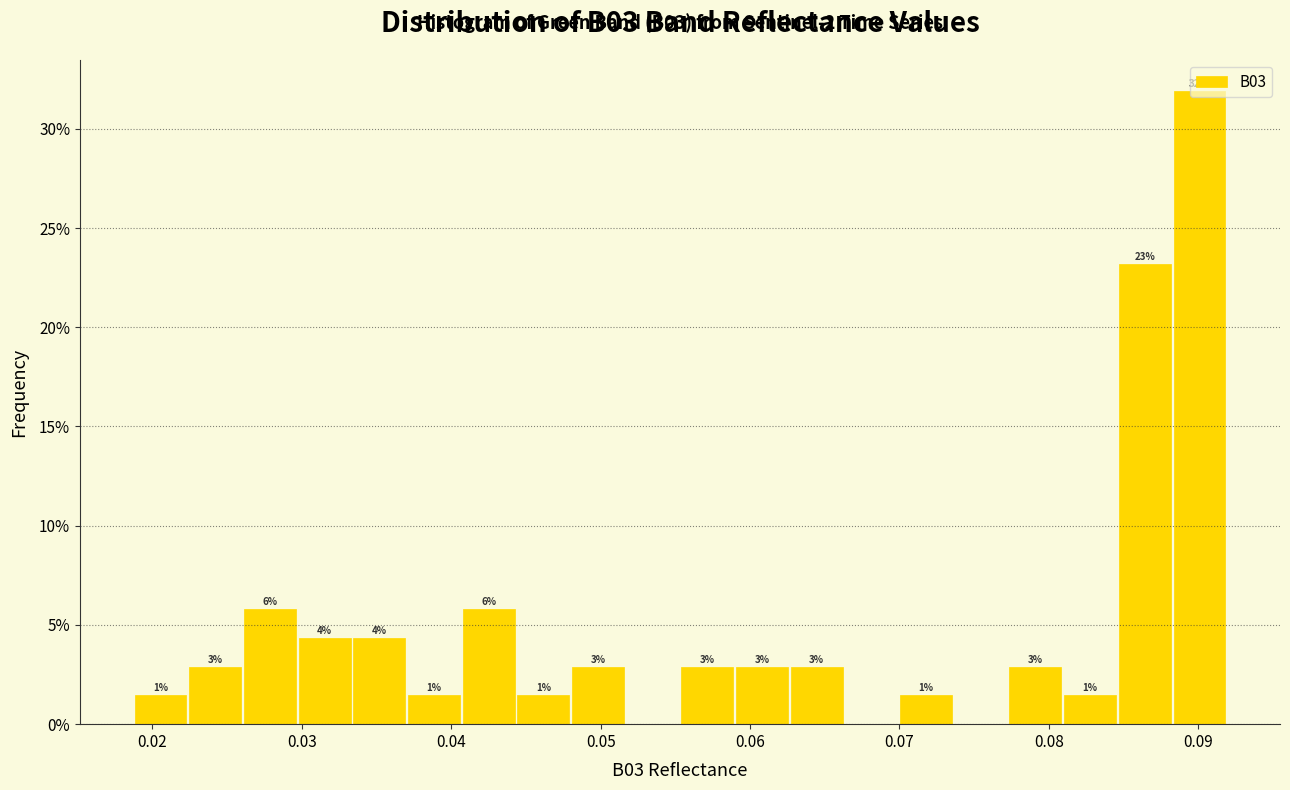

Around what value on the x-axis is the tallest bar? Give the approximate position of its centre, as read against the axis.

0.090